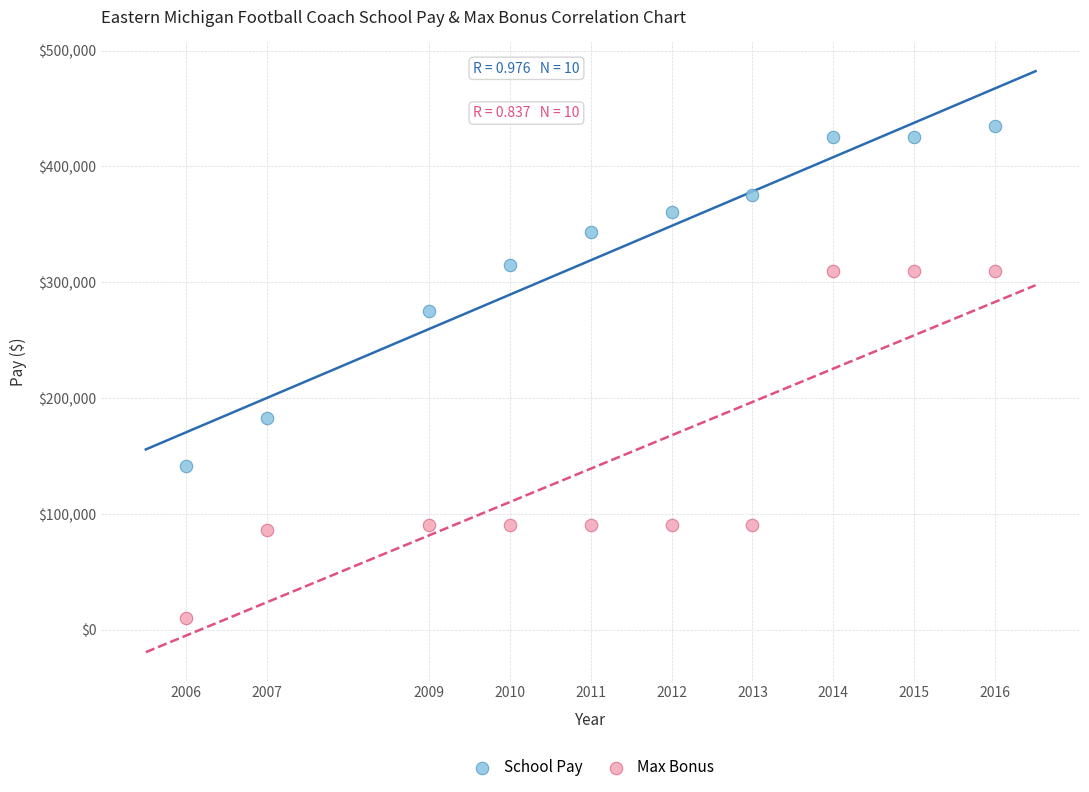

Which series contains the lowest Y value?

Max Bonus